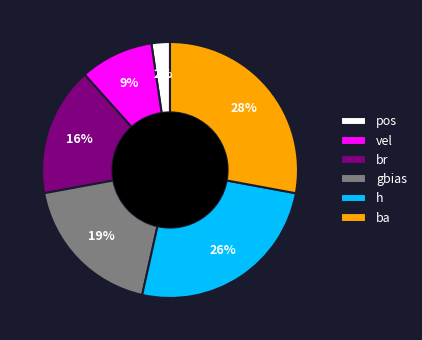

Combined, do ba and vel account for over 50%?

No